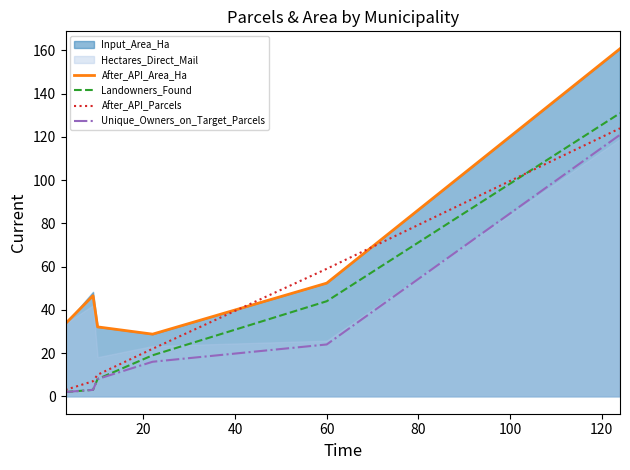

True or false: Landowners_Found and After_API_Area_Ha cross at least once.

False